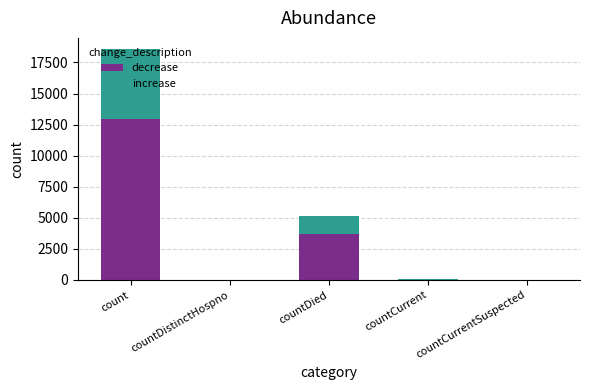

What is the highest value of the decrease series?

12986.4